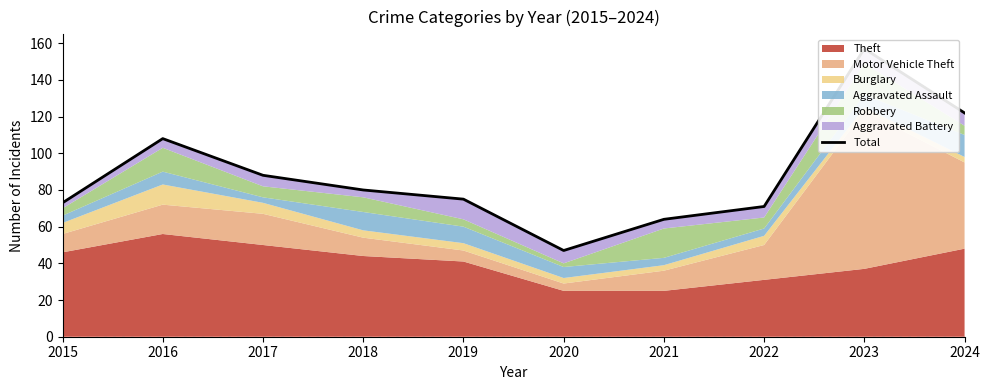

Between 2016 and 2018, which is larger?

2016